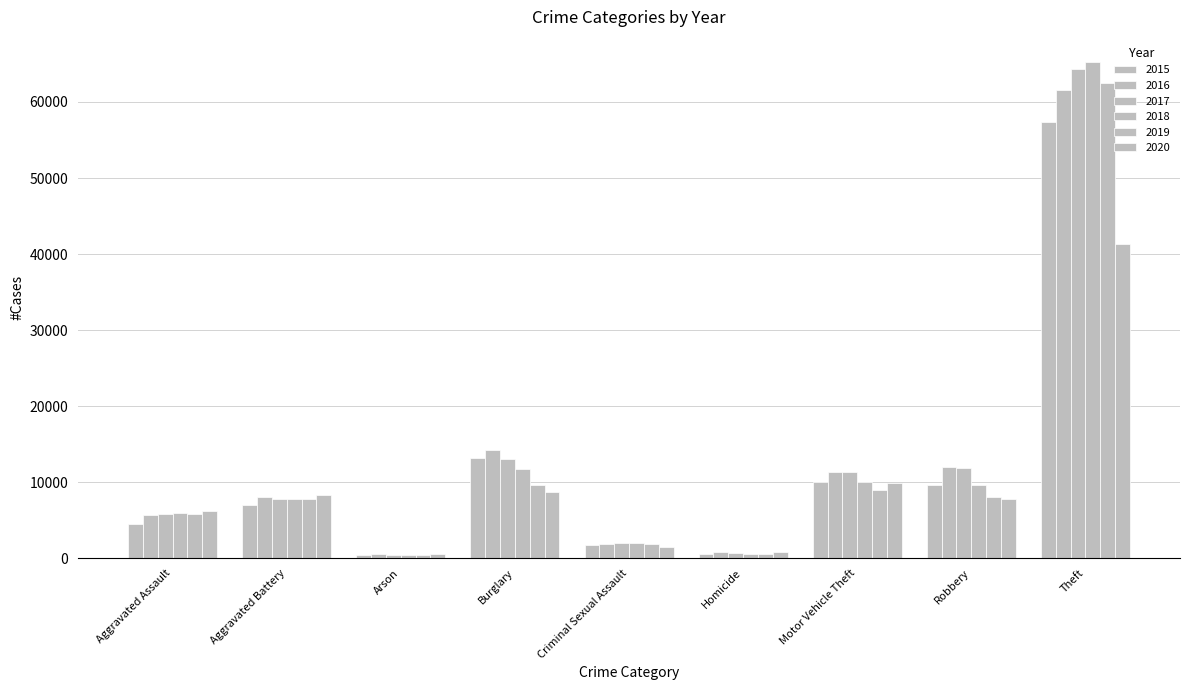

What is the spread (max minus min) of values at Homicide?

291